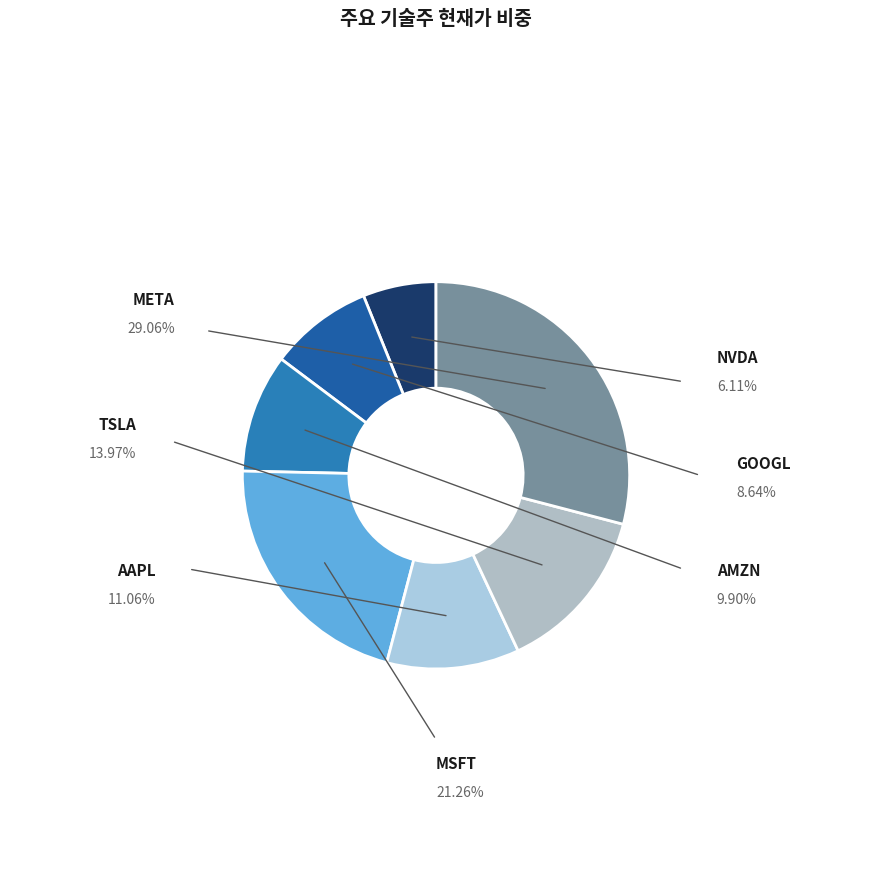

Is there a majority slice in this chart?

No